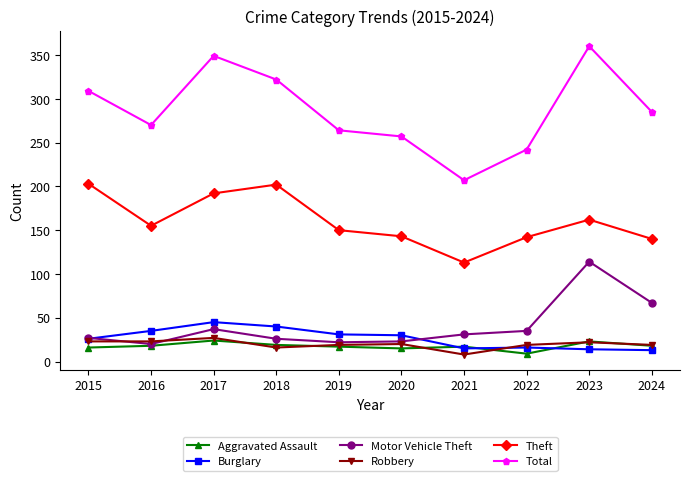

True or false: Motor Vehicle Theft and Total intersect in this chart.

False